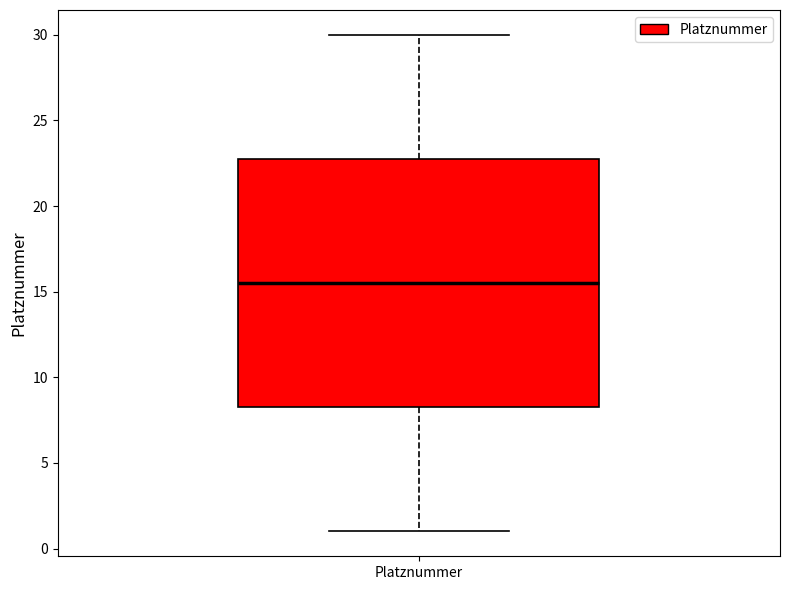

Read this box plot against the y-axis: the position of the median line, the range covered by the box, and the ends of both whiskers. The values are not printed on the chart, so give them approximately, as read against the axis.

median 15.5, box 8.5 to 23.0, whiskers 1.0 to 30.0